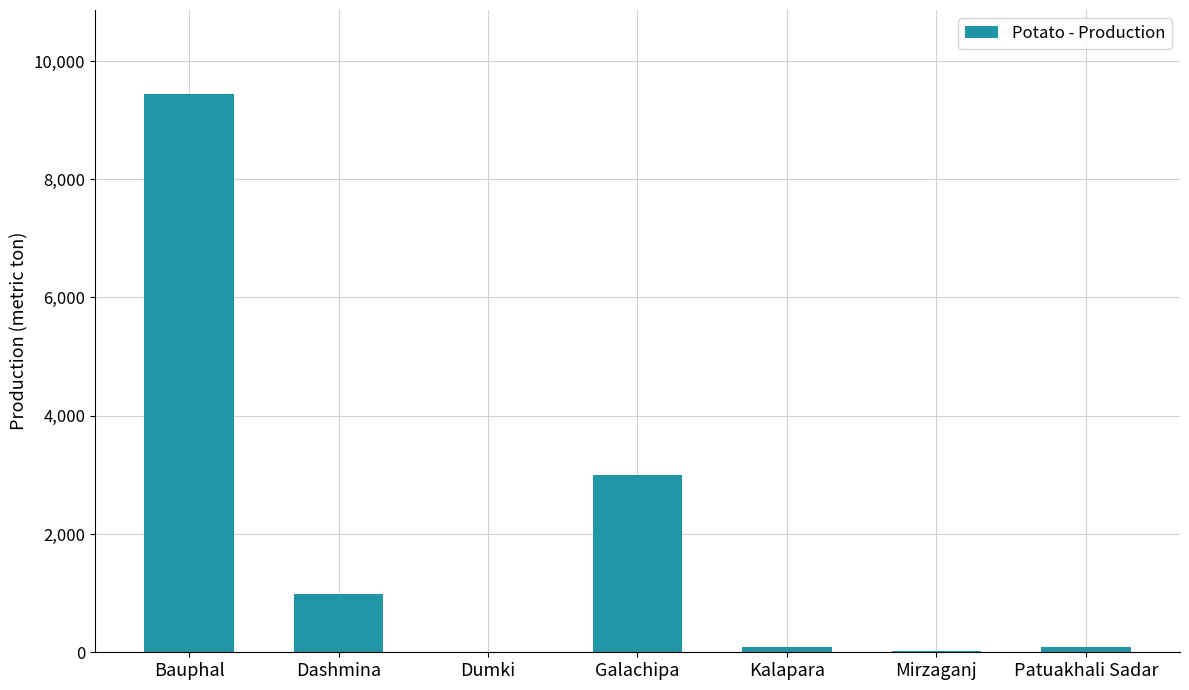

What is the difference between the values at Bauphal and Patuakhali Sadar?

9351